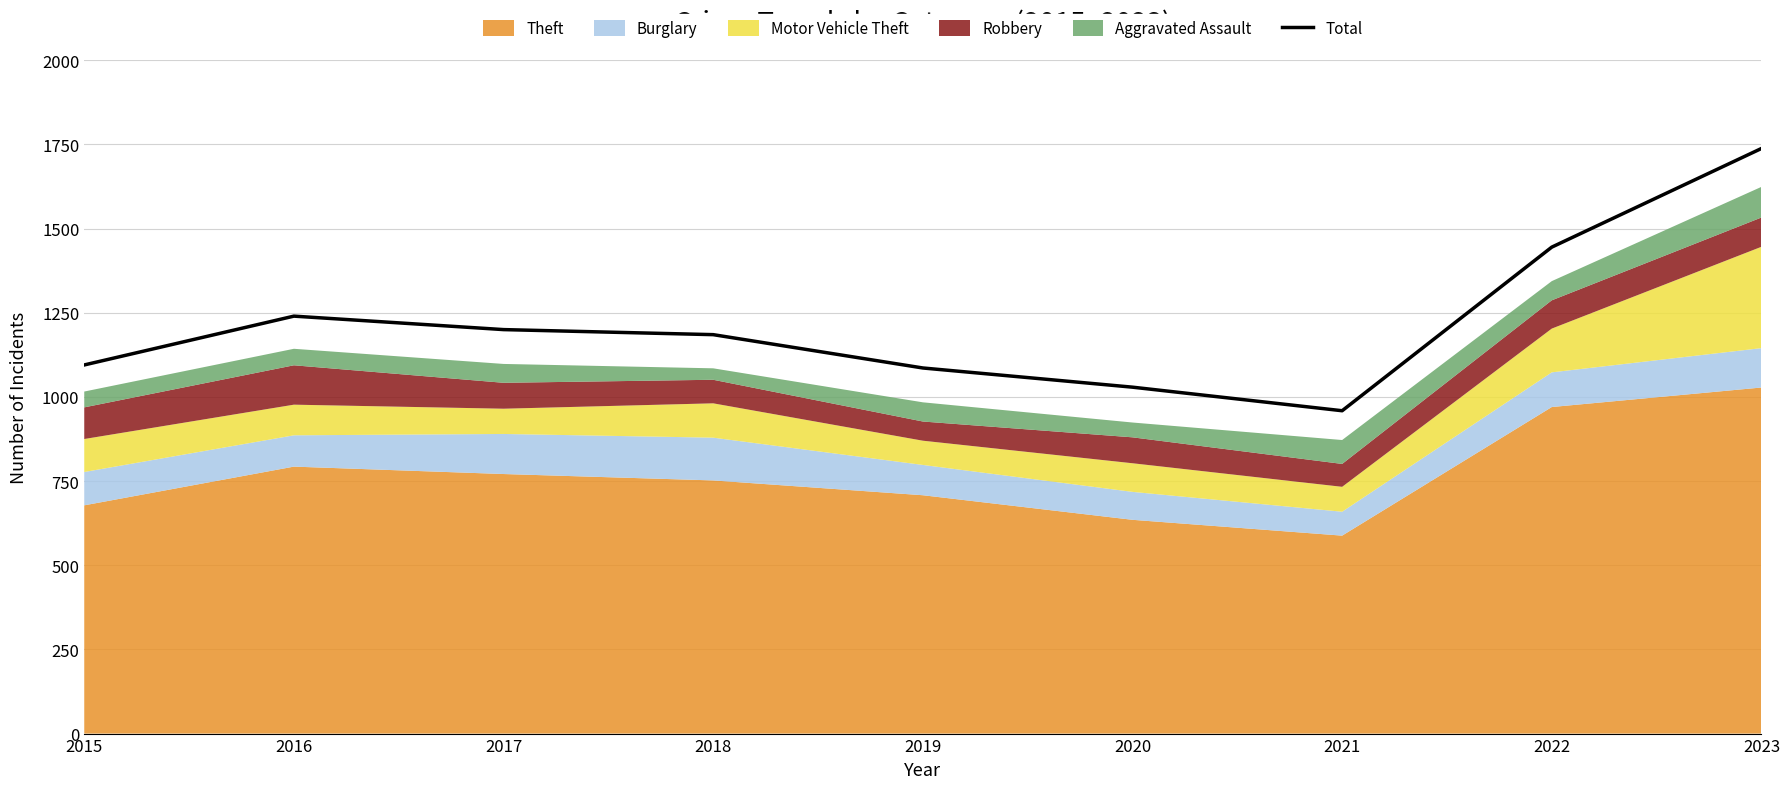

Which has a higher value, 2018 or 2021?

2018